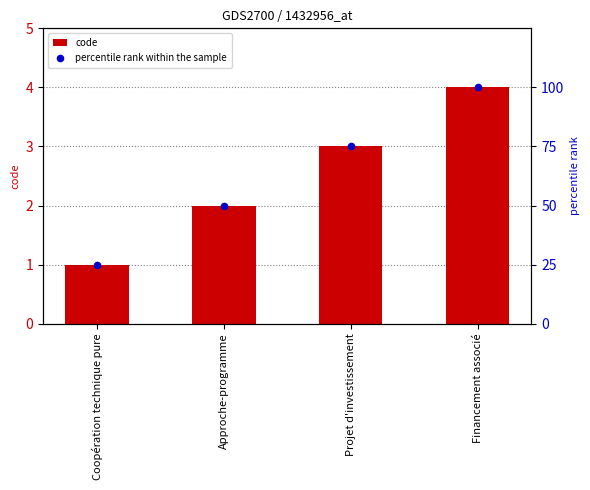

Which series has the largest total across all categories?

percentile rank within the sample